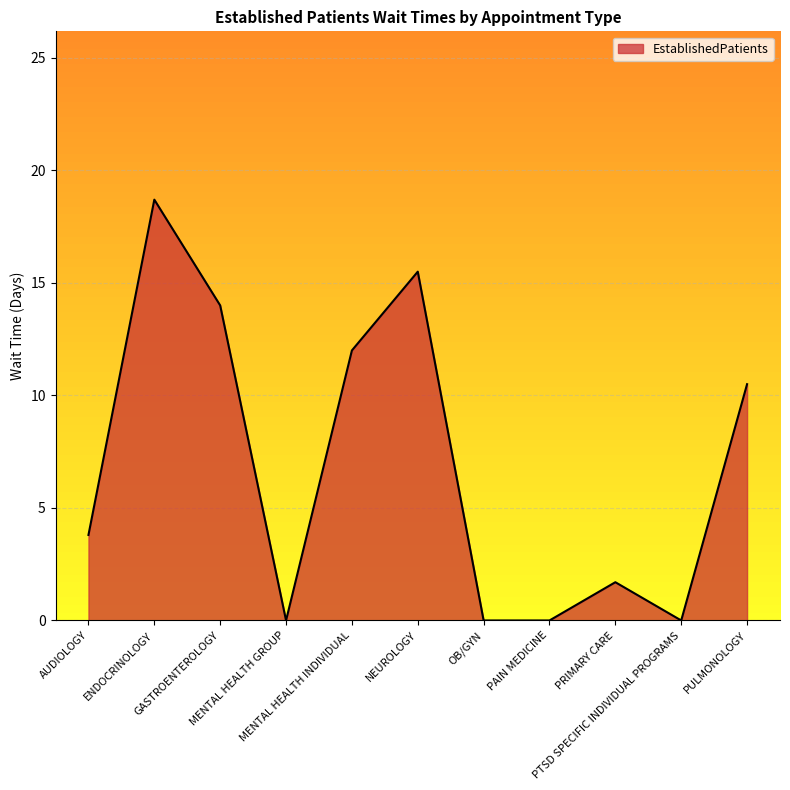

What position from the left is MENTAL HEALTH INDIVIDUAL?

5